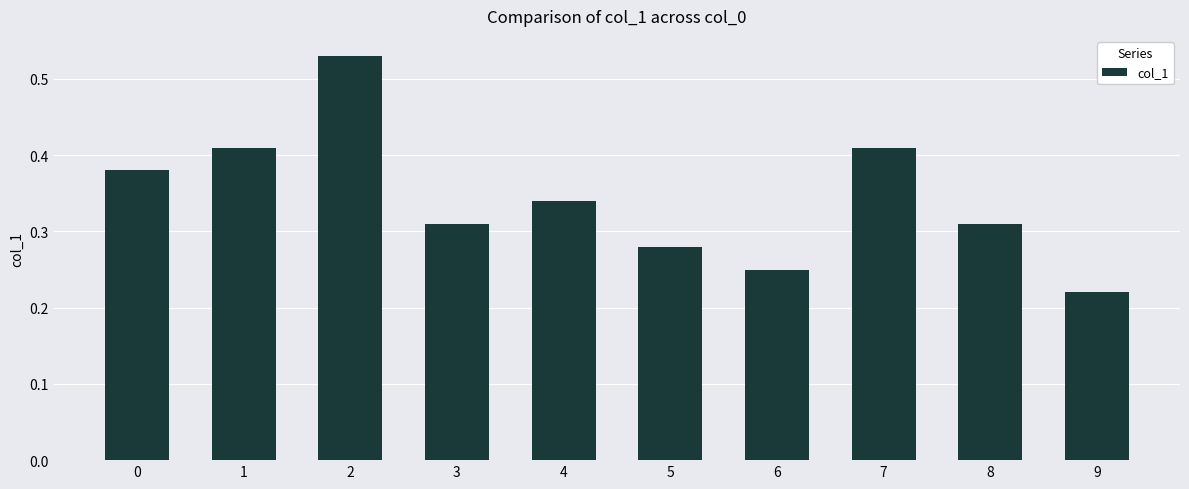

What is the sum of the values at 8 and 3?

0.6